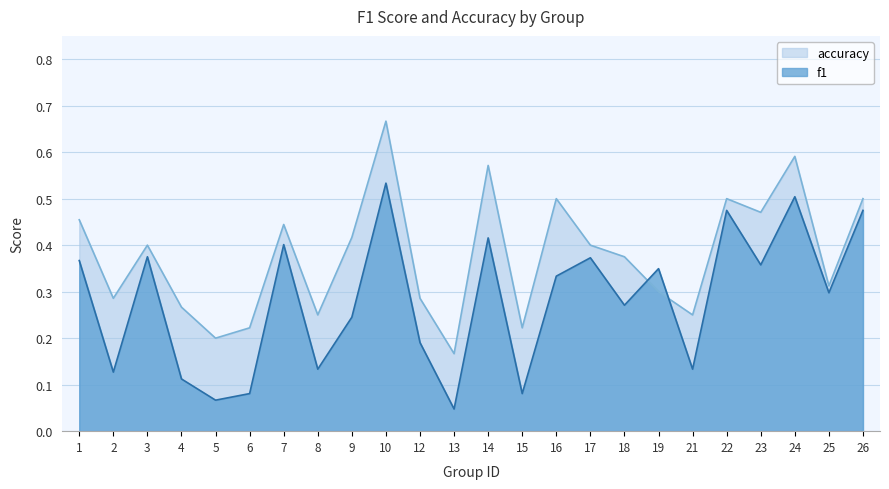

What is the difference between the highest and lowest values at 16?

0.2